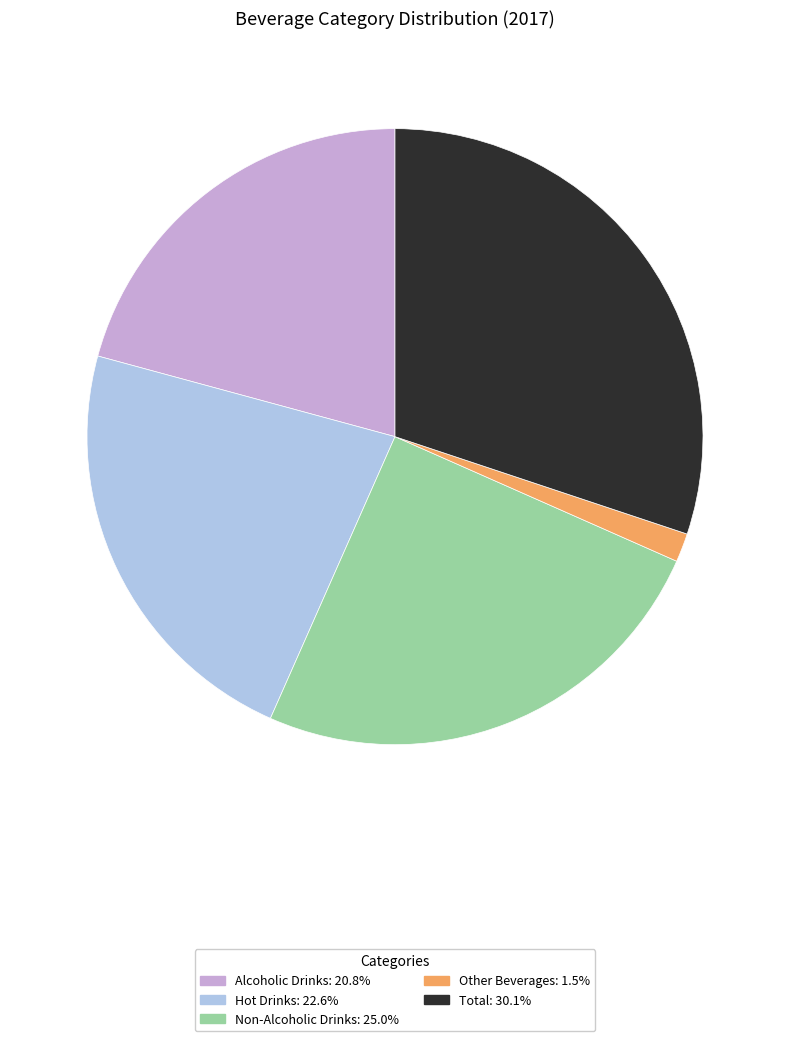

What is the smallest slice in the pie chart?

Other Beverages